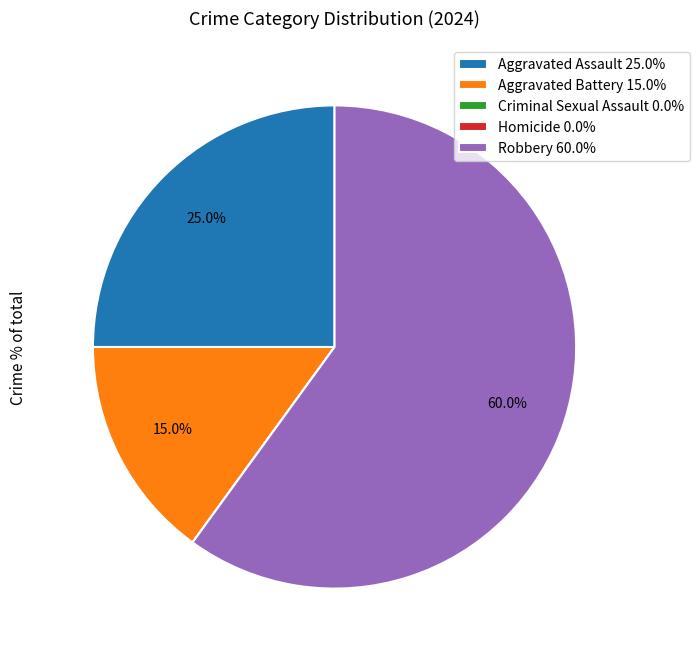

To the nearest percent, what is the difference between the largest and smallest slice percentages?

60%